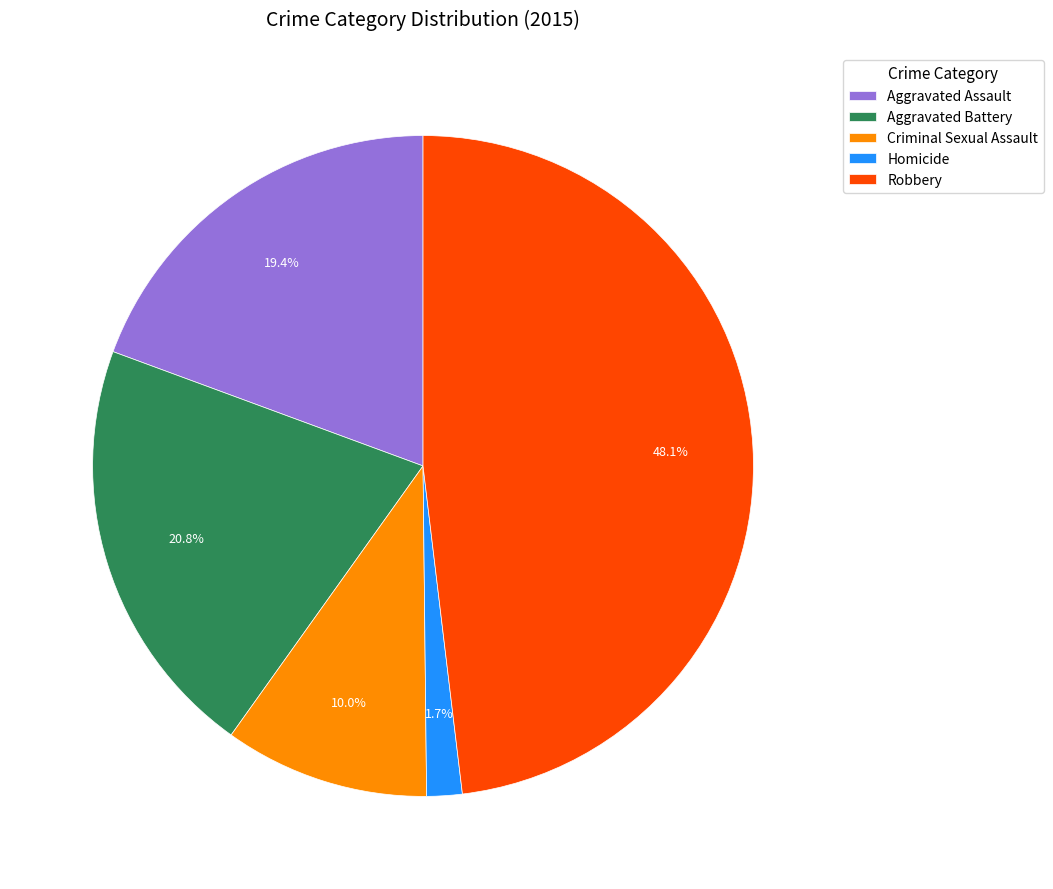

What percentage is the Homicide slice, to the nearest percent?

2%